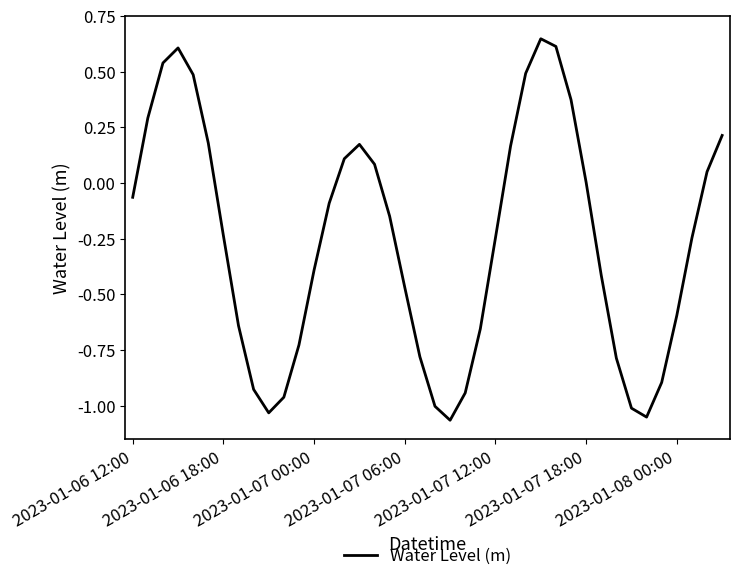

How many lines are shown in the chart?

1